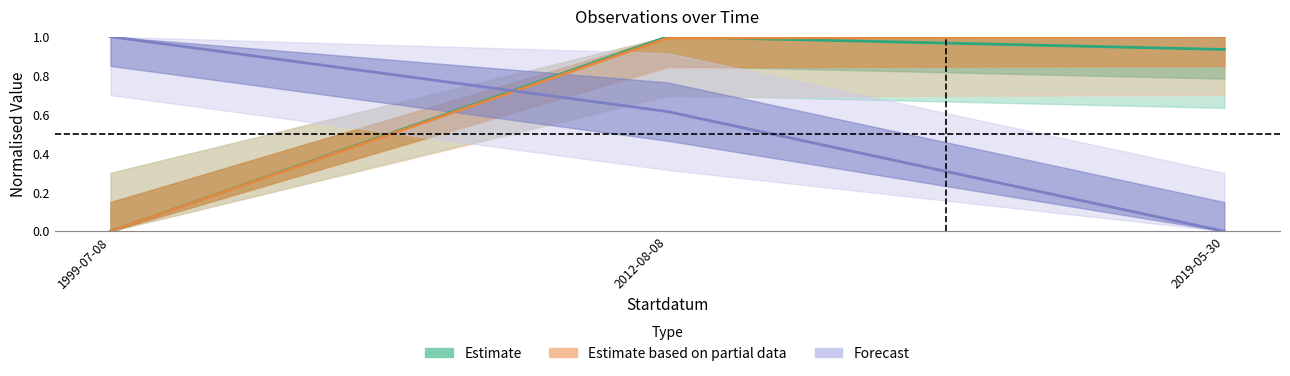

Between 2019-05-30 and 1999-07-08, which is larger?

2019-05-30